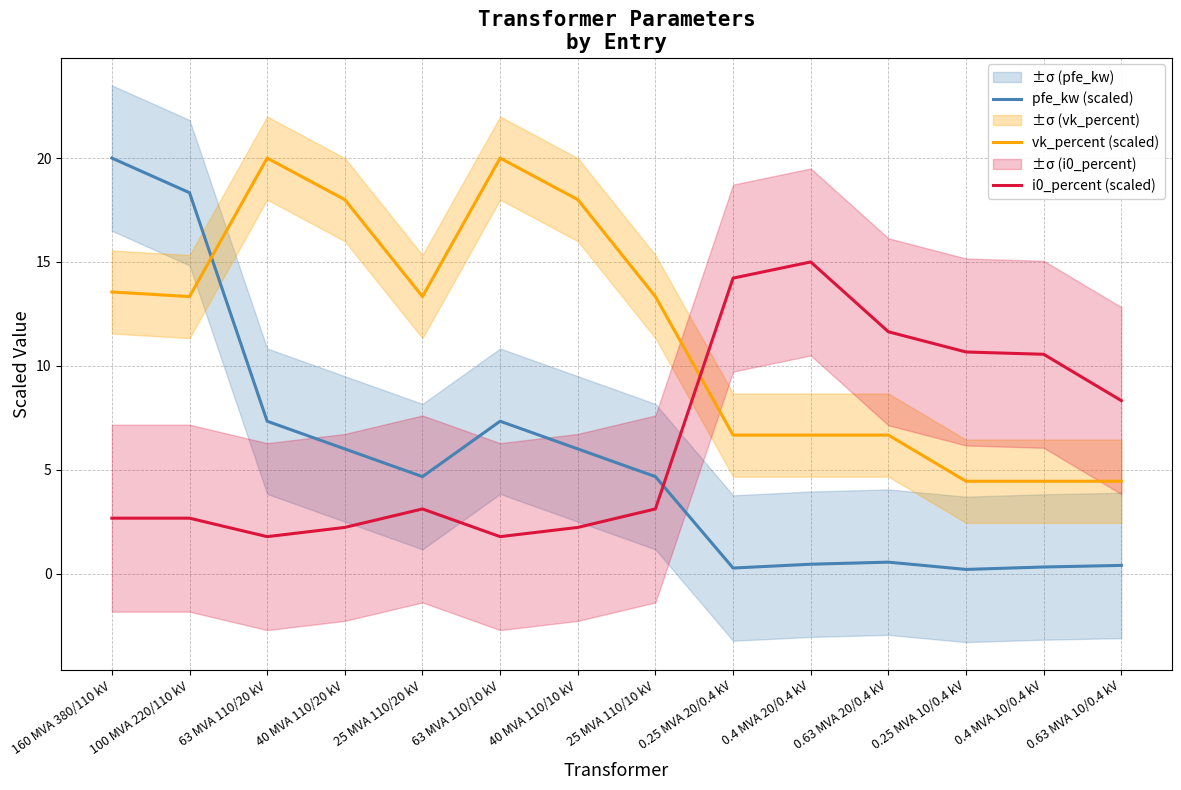

What is the label of the 6th point from the right?

0.25 MVA 20/0.4 kV